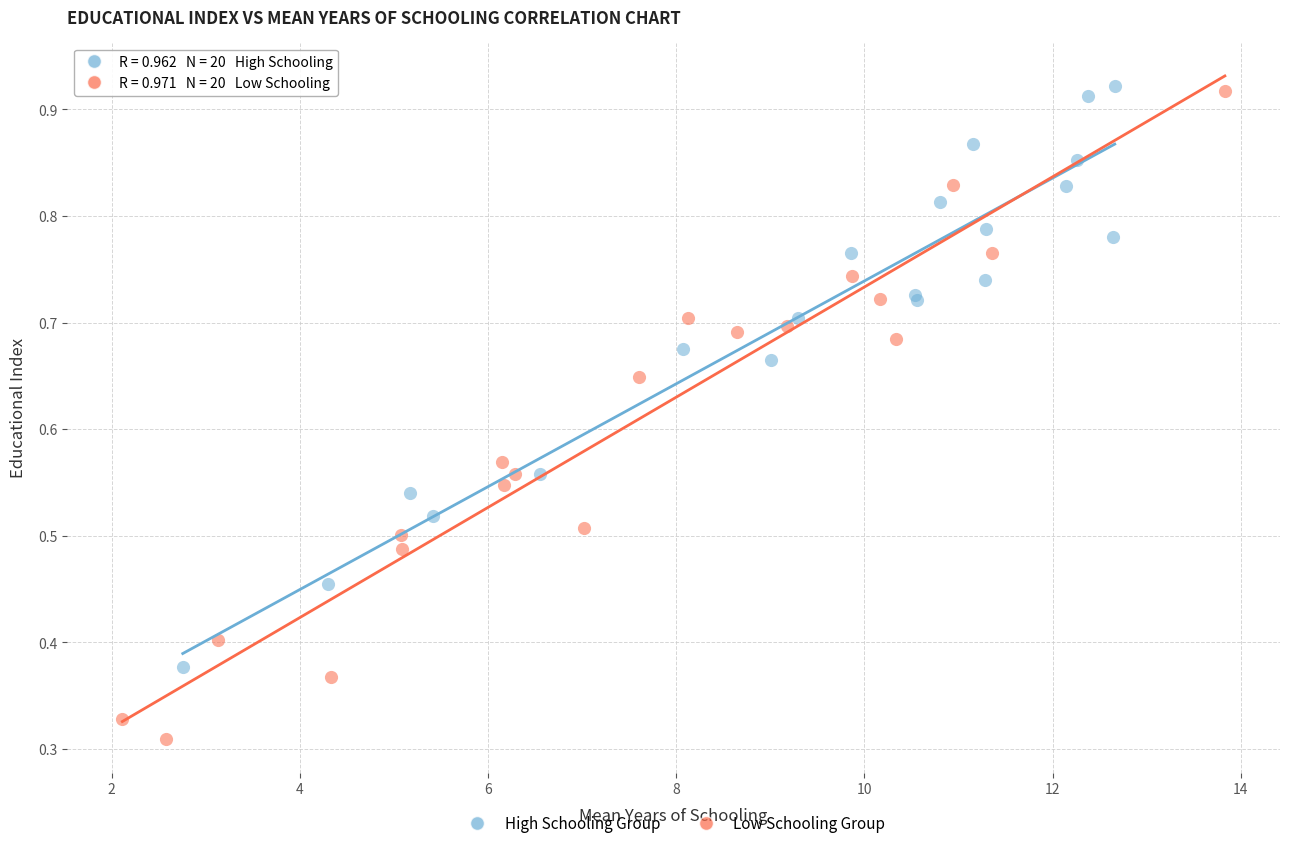

Which series contains the lowest Y value?

Low Schooling Group